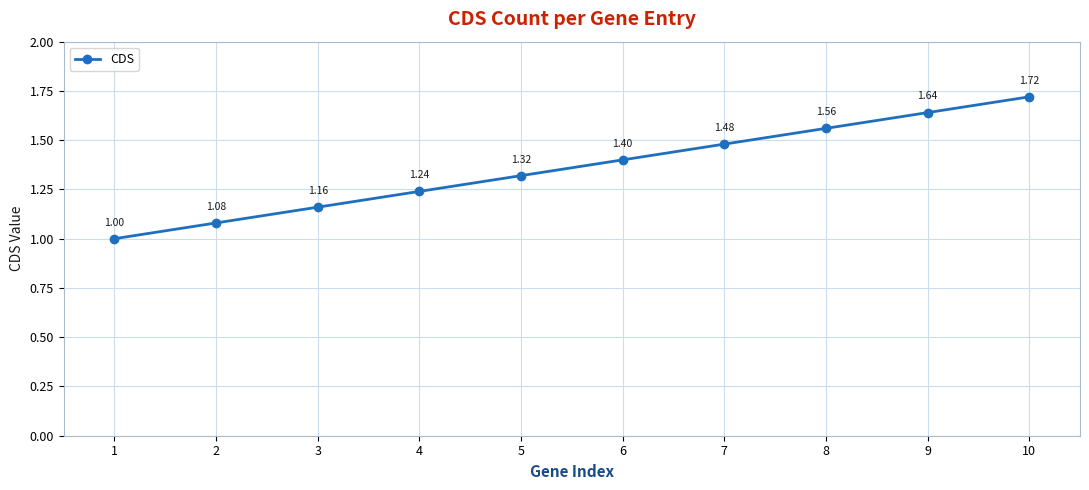

Count the number of data series in this chart.

1